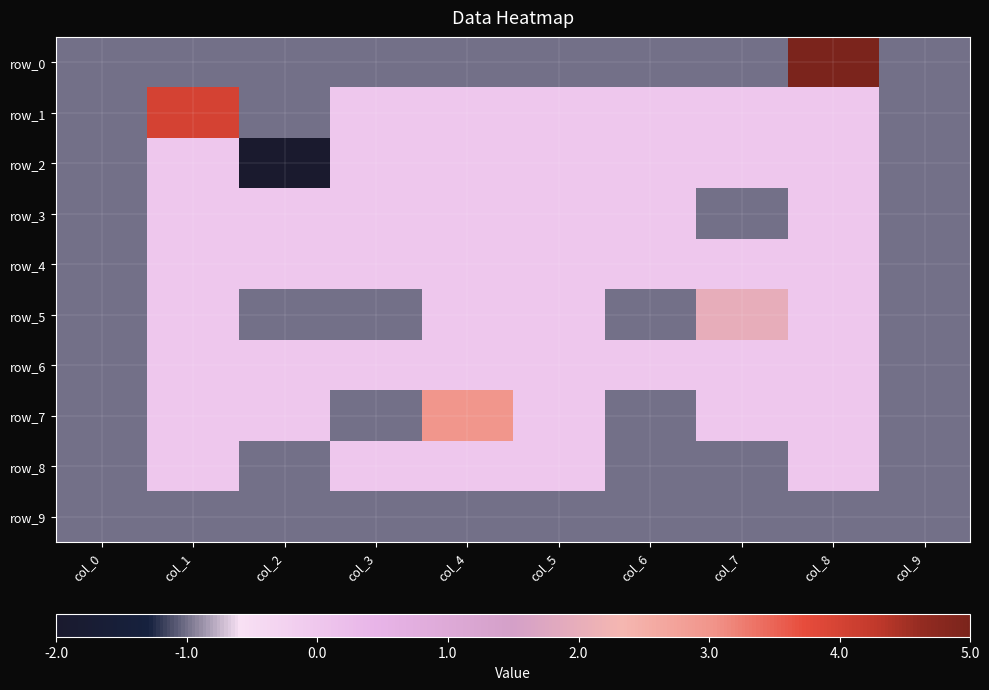

Is it true that row_9 equals -1 at col_8?

False